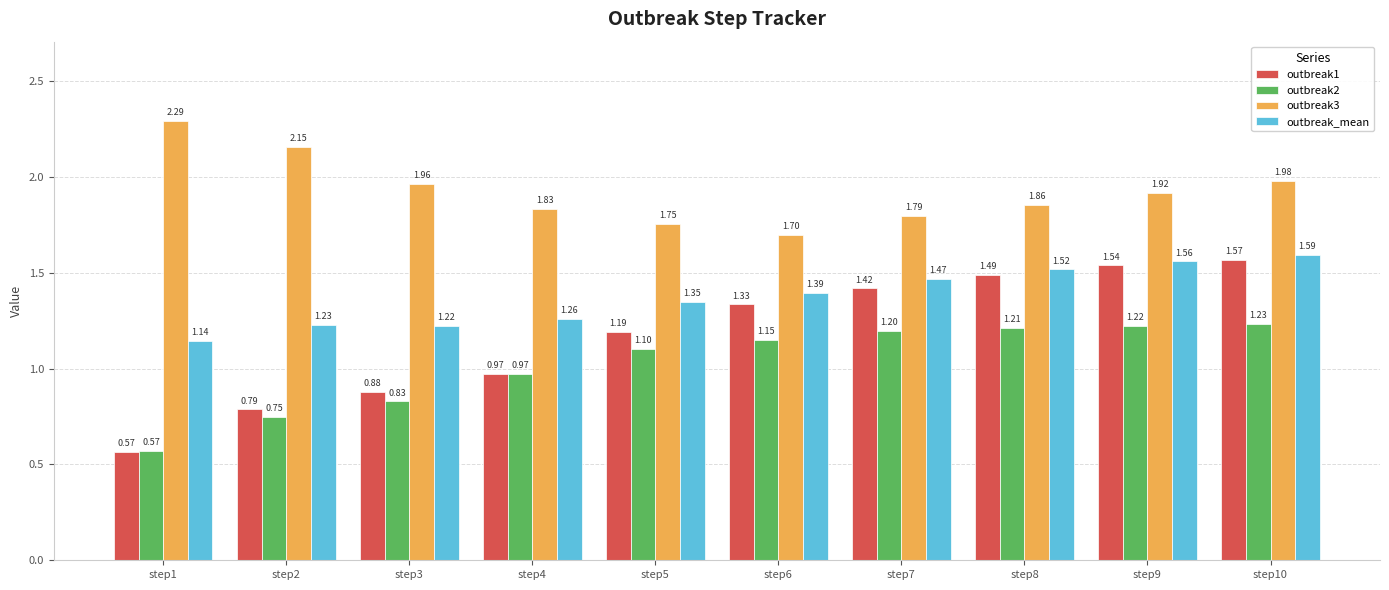

Between step5 and step9, which series saw the biggest shift?

outbreak1